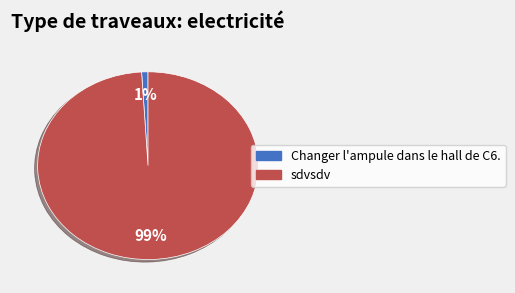

Which category accounts for the majority?

sdvsdv